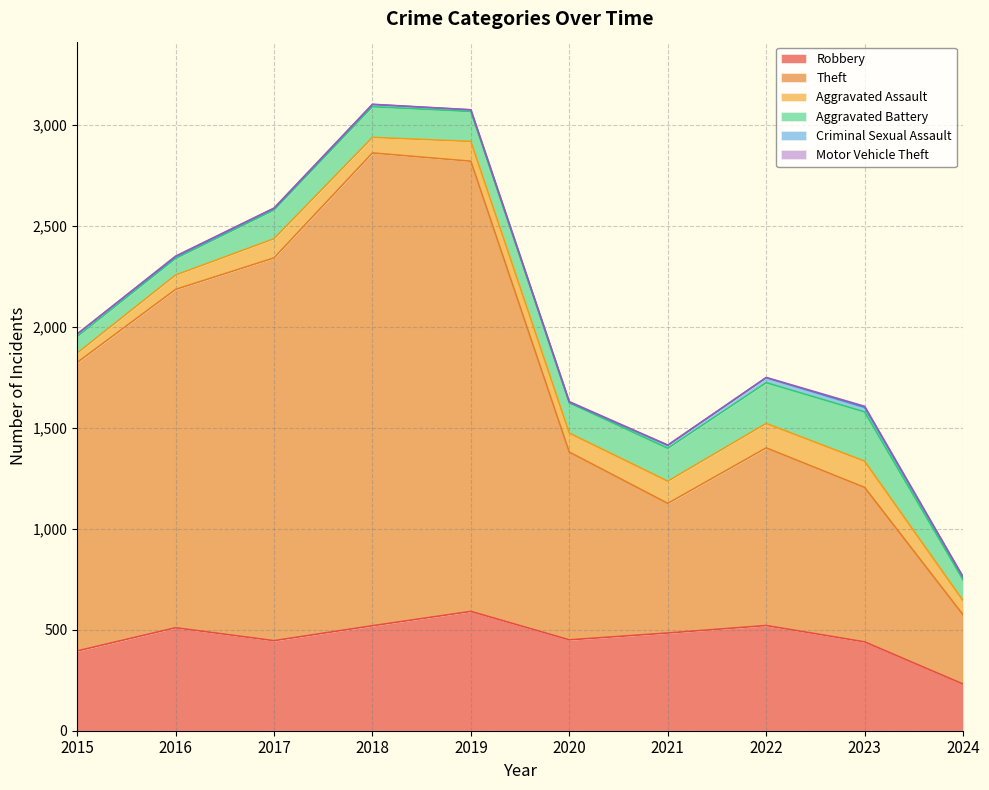

How many interior local valleys does the Robbery series have?

2